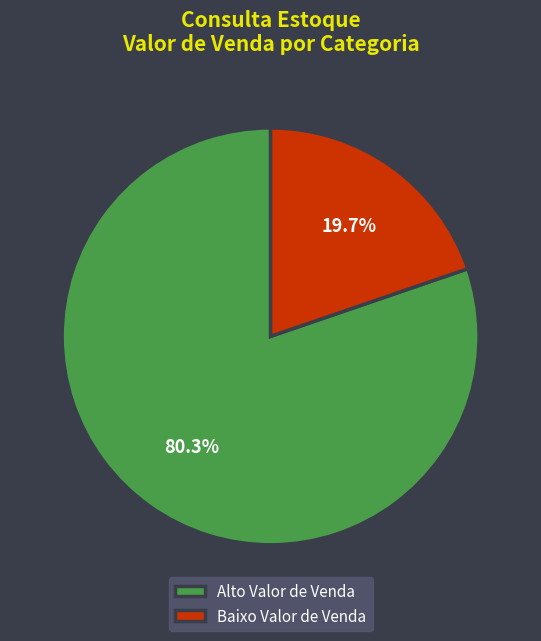

Count the number of slices in the pie.

2